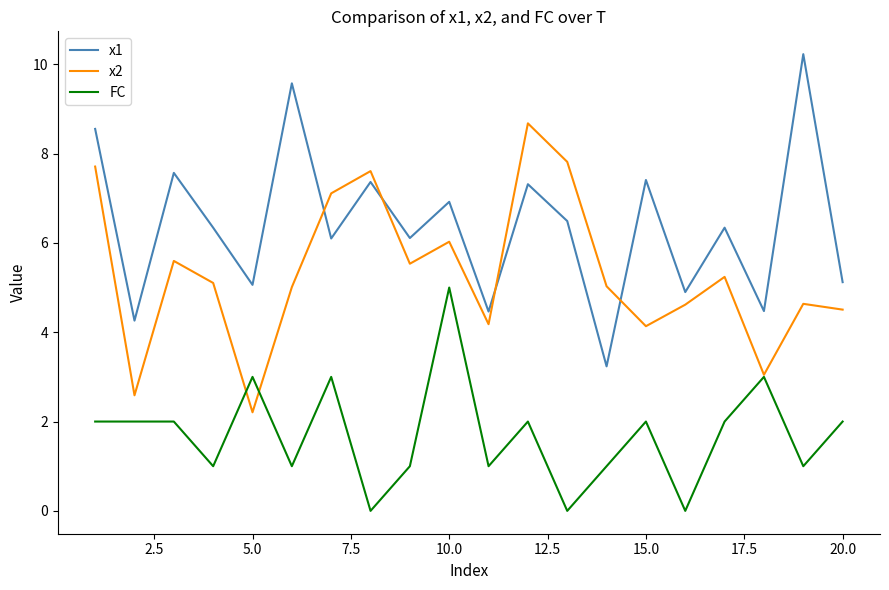

True or false: FC and x1 intersect in this chart.

False